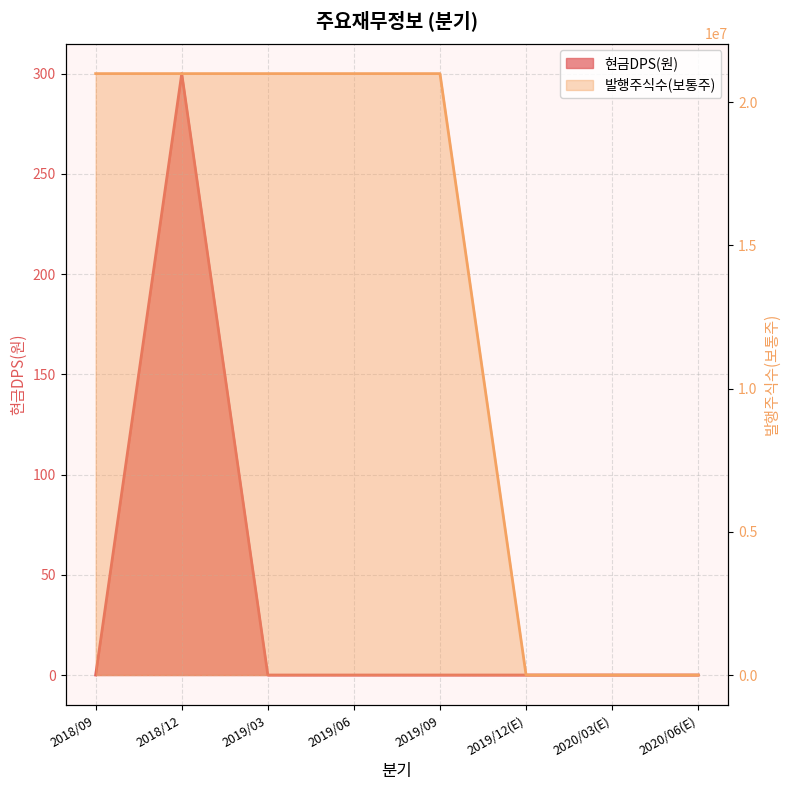

Where is 발행주식수(보통주) nearest to the value 10500000?

2018/09